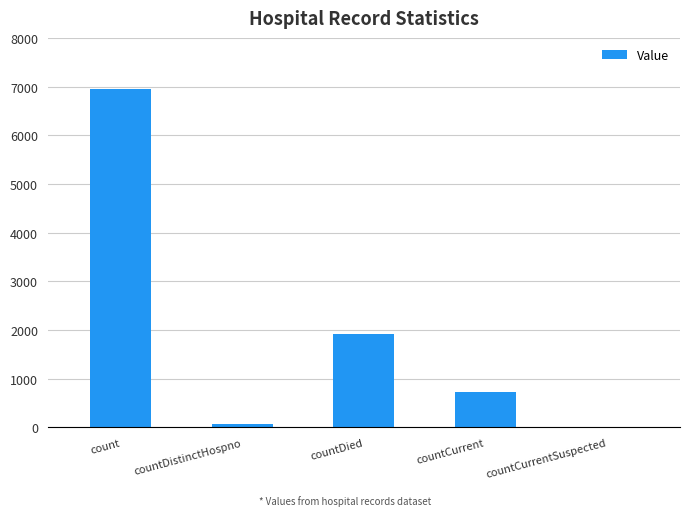

Is it true that the value at count is 6951?

True